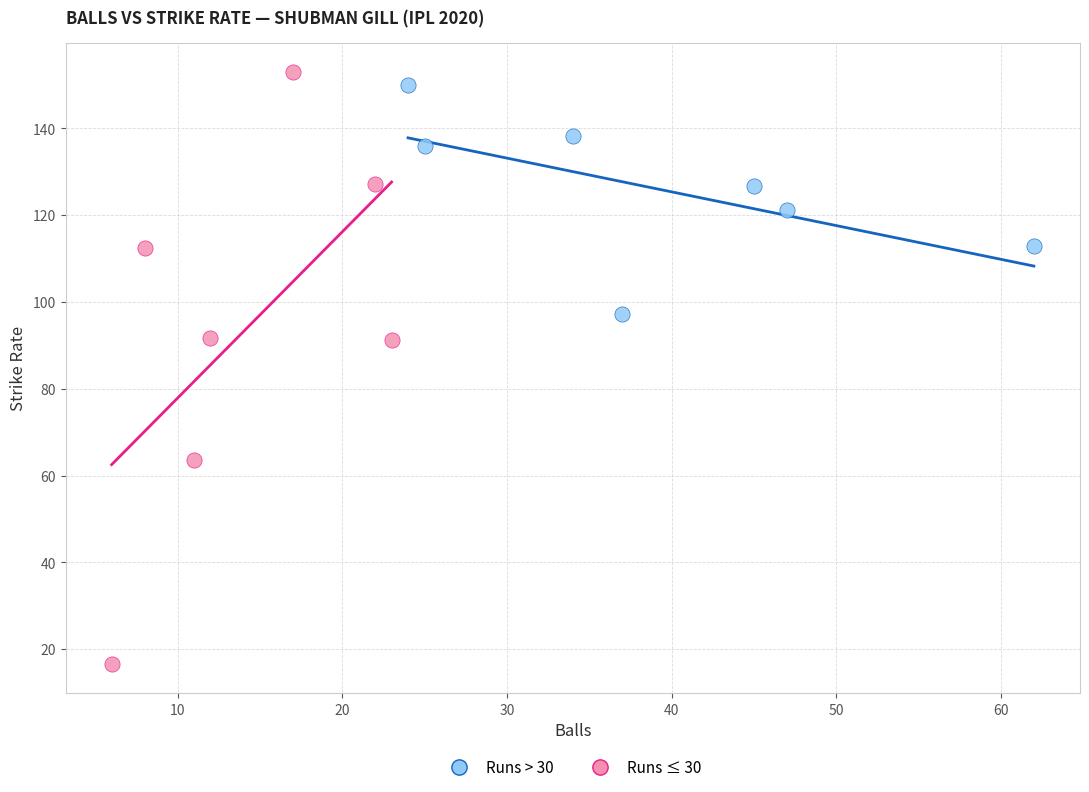

Which series contains the lowest Y value?

Runs ≤ 30